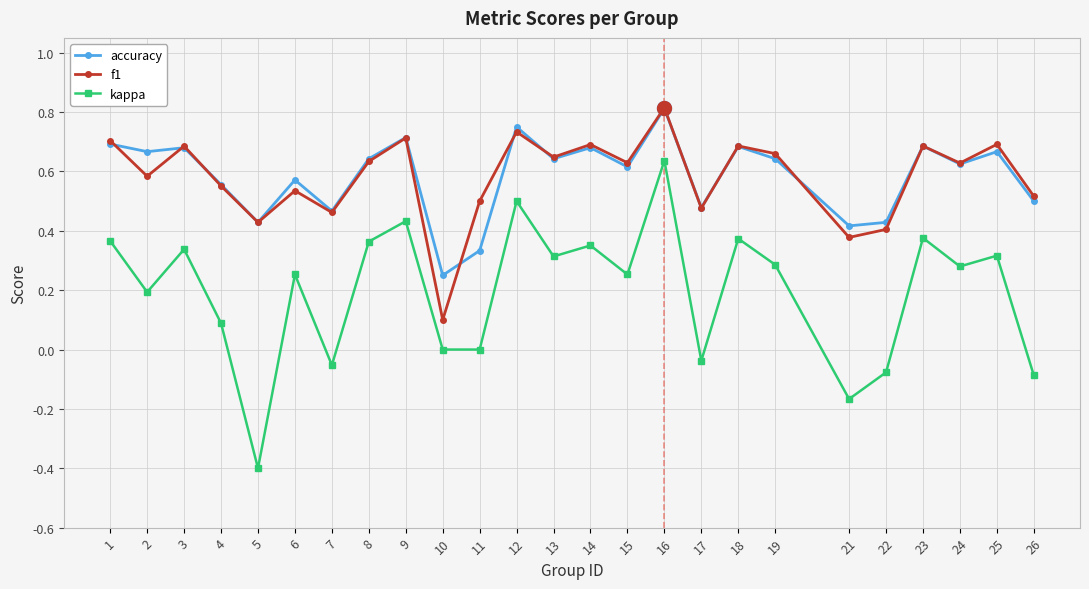

Which series has the widest spread of values?

kappa